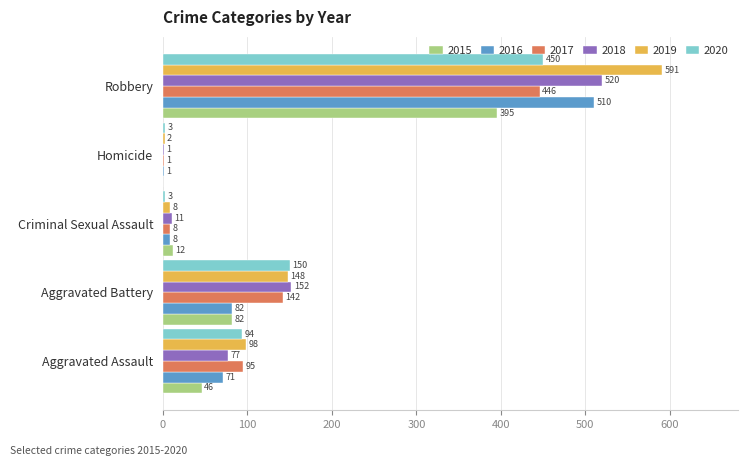

Which category has the highest value across all series?

Robbery